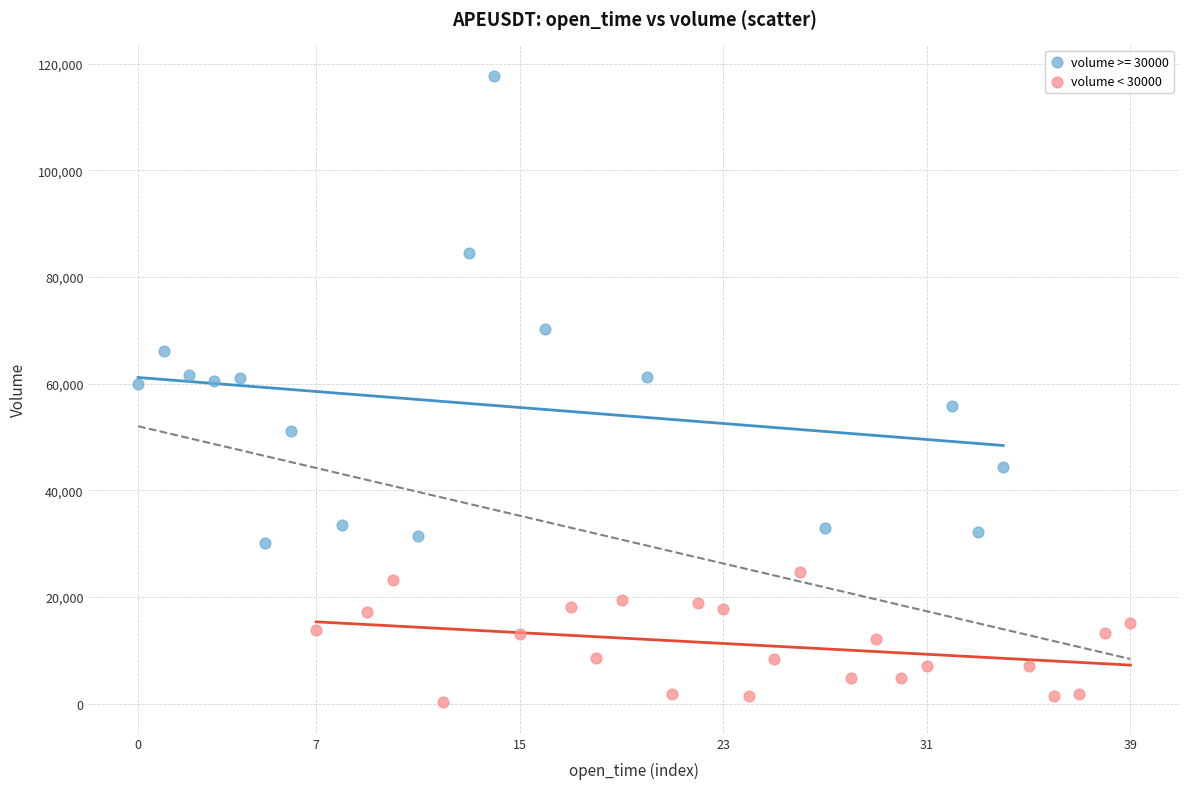

Which series contains the highest Y value?

volume >= 30000